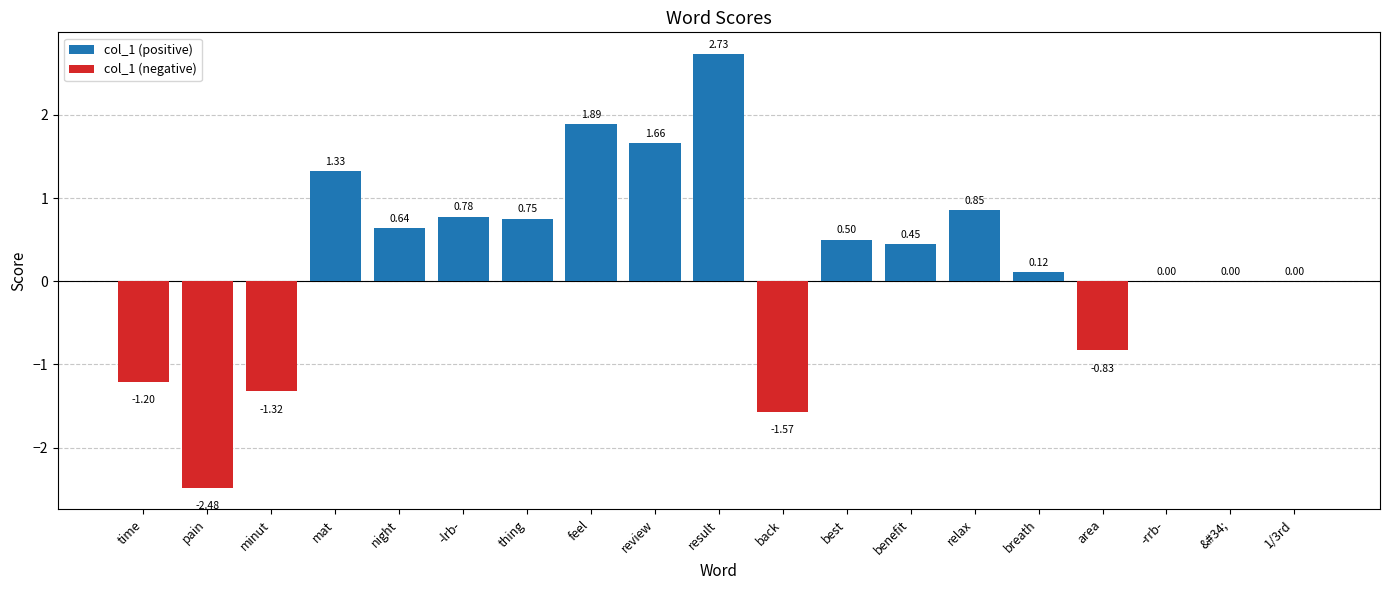

What is the average value?

0.2